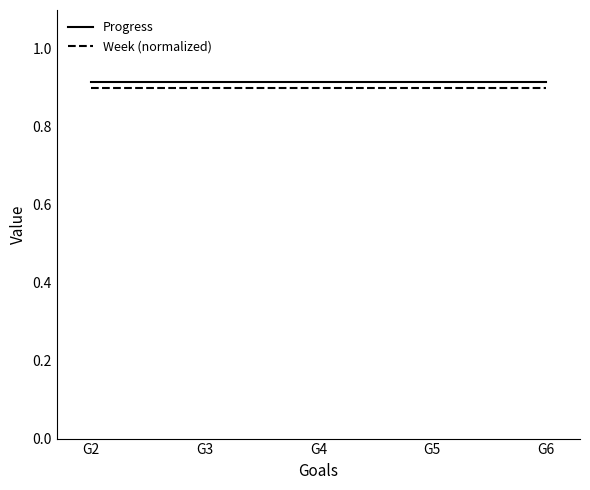

True or false: Progress and Week (normalized) cross at least once.

False